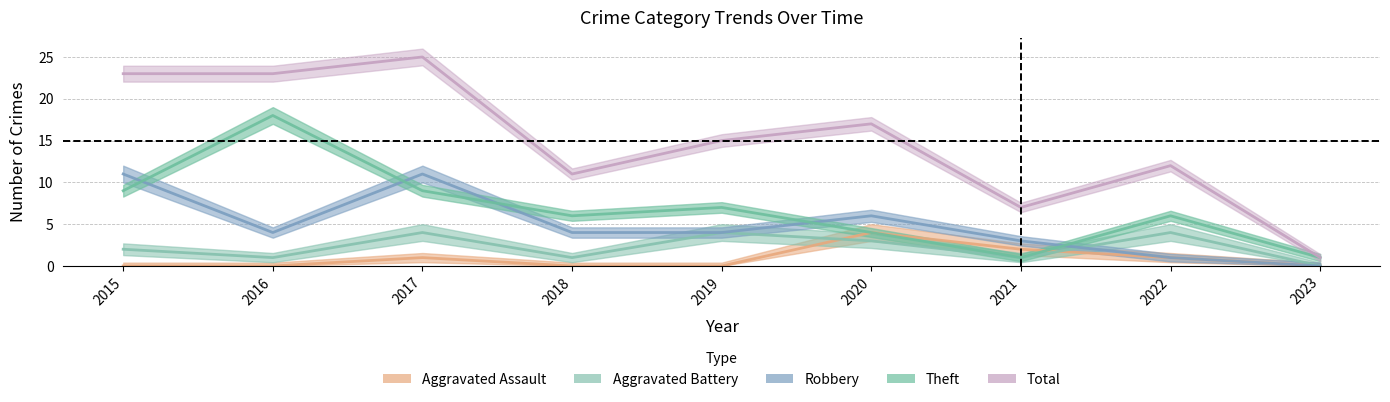

Rank the series by their maximum value, from highest to lowest.

Total, Theft, Robbery, Aggravated Assault, Aggravated Battery